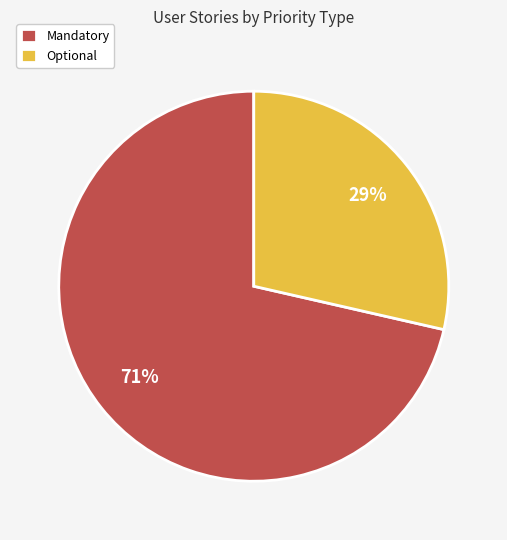

Between Optional and Mandatory, which is larger?

Mandatory